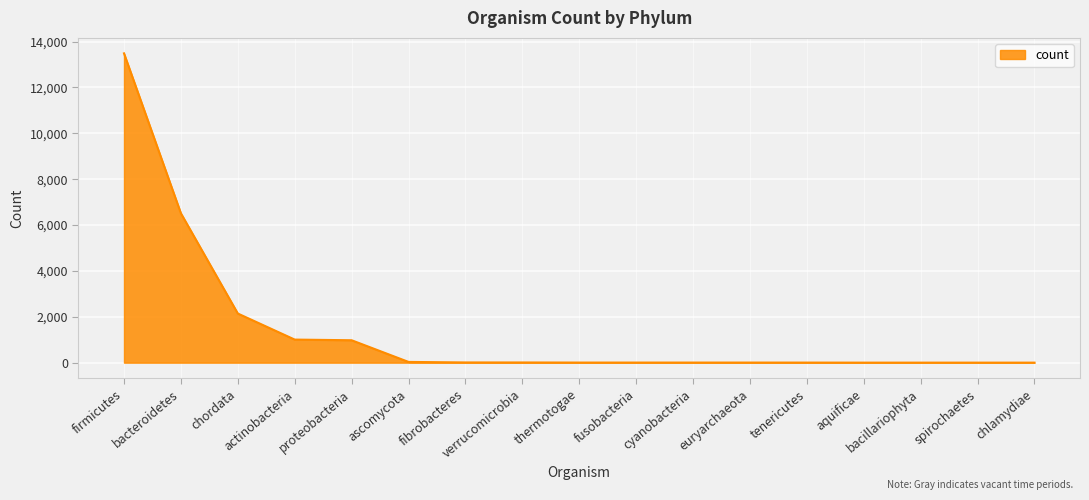

Between aquificae and bacteroidetes, which is larger?

bacteroidetes